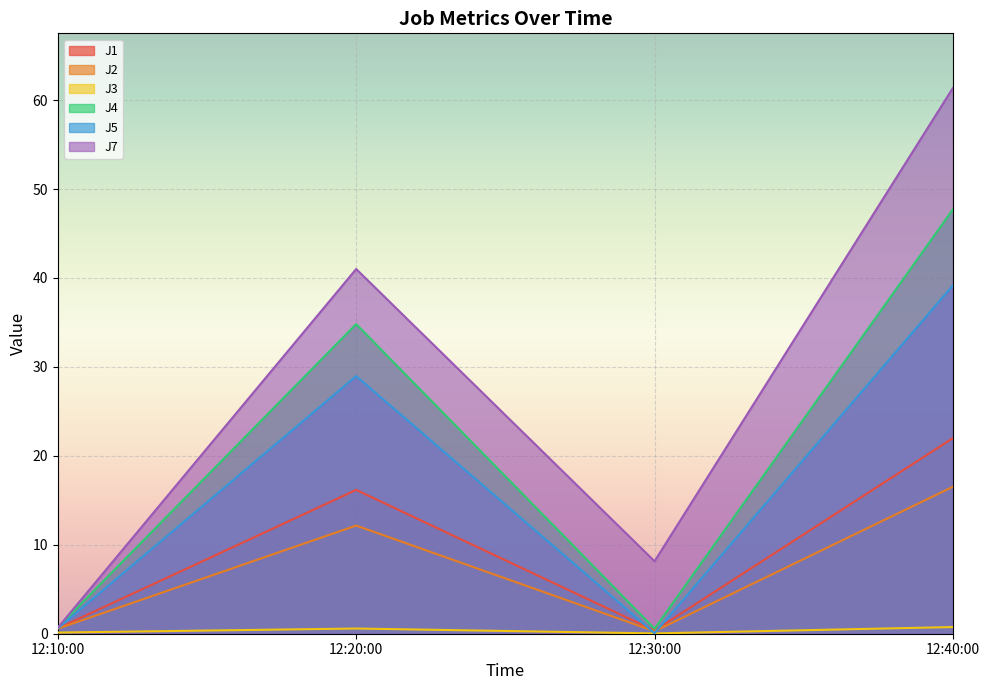

What is the total value across all series at 12:10:00?

3.3